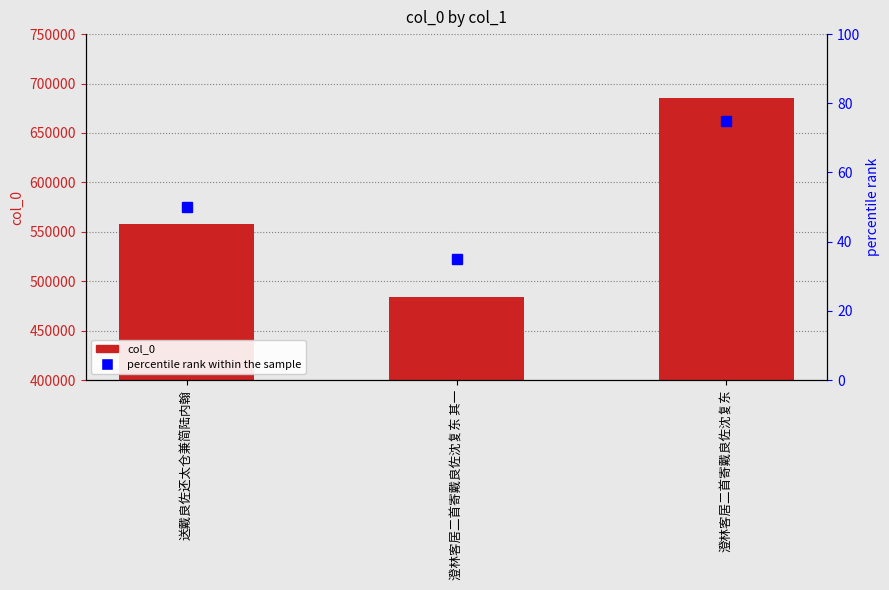

Reading left to right, what are all the values shown in this chart?

col_0: 送戴良佐还太仓兼简陆内翰=558292	澄林客居二首寄戴良佐沈复东 其一=483652	澄林客居二首寄戴良佐沈复东=685377
percentile rank within the sample: 送戴良佐还太仓兼简陆内翰=50	澄林客居二首寄戴良佐沈复东 其一=35	澄林客居二首寄戴良佐沈复东=75